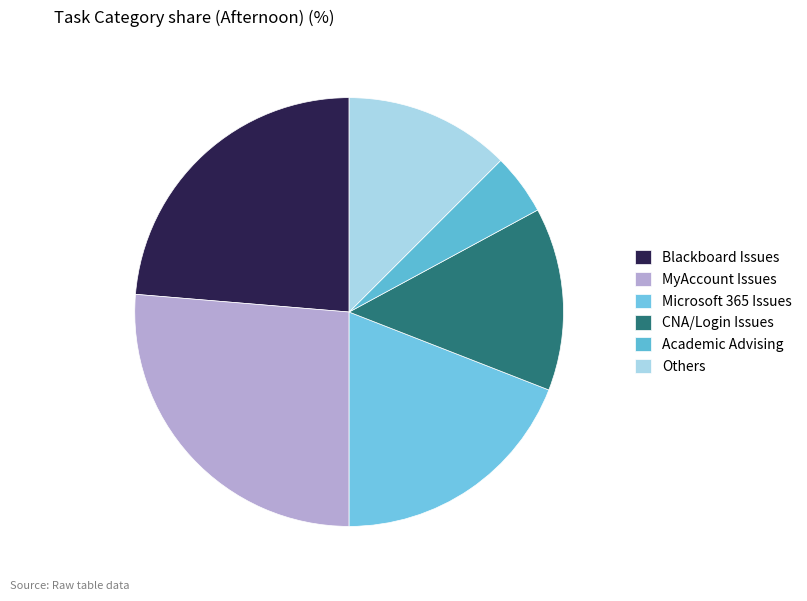

Rank the categories by value from highest to lowest.

MyAccount Issues, Blackboard Issues, Microsoft 365 Issues, CNA/Login Issues, Others, Academic Advising